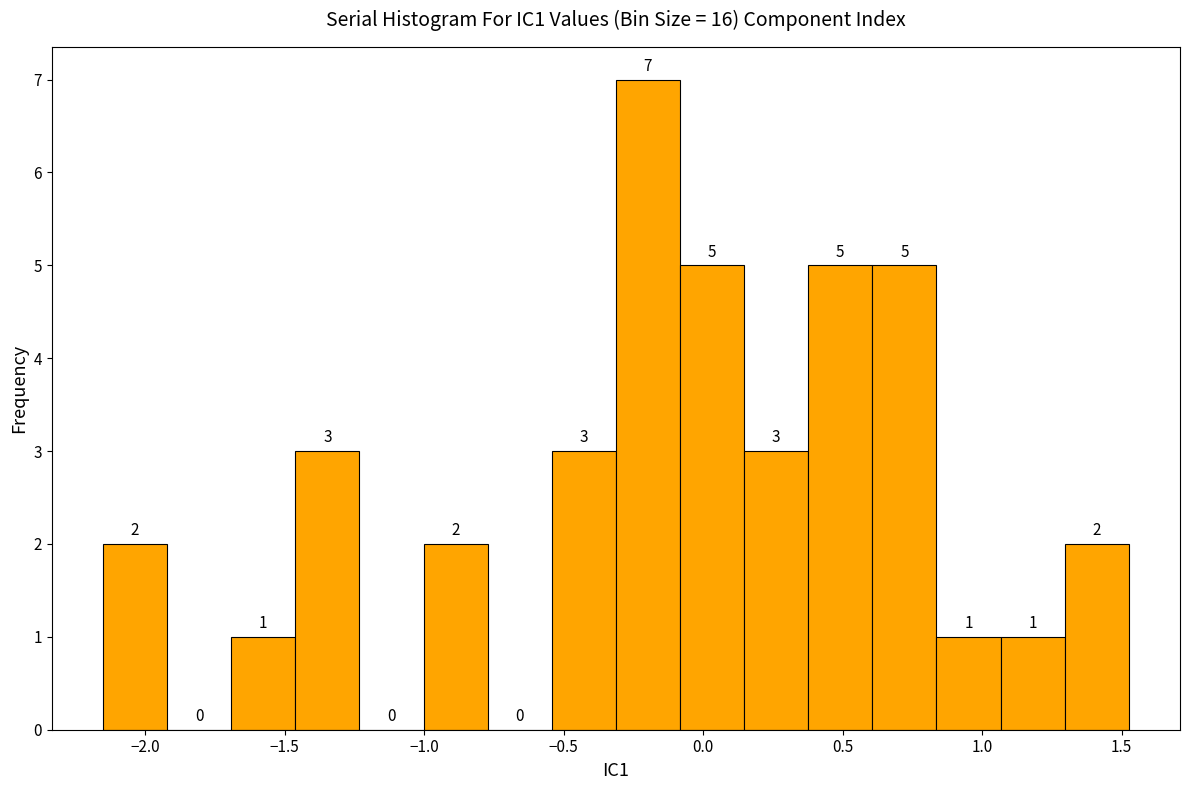

Reading left to right, transcribe this chart: for each bar, give the range it covers on the x-axis and its height. The bar edges are not printed on the chart, so give them approximately, as read against the axis.

-2.15 to -1.90: 2
-1.90 to -1.70: 0
-1.70 to -1.45: 1
-1.45 to -1.25: 3
-1.25 to -1.00: 0
-1.00 to -0.75: 2
-0.75 to -0.55: 0
-0.55 to -0.30: 3
-0.30 to -0.10: 7
-0.10 to 0.15: 5
0.15 to 0.40: 3
0.40 to 0.60: 5
0.60 to 0.85: 5
0.85 to 1.05: 1
1.05 to 1.30: 1
1.30 to 1.55: 2